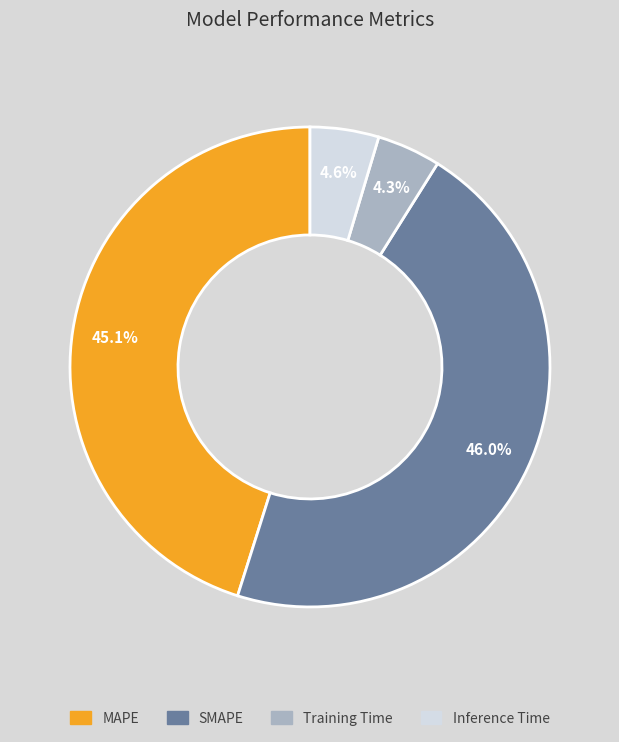

To the nearest percent, what is the combined percentage of Training Time and MAPE?

49%